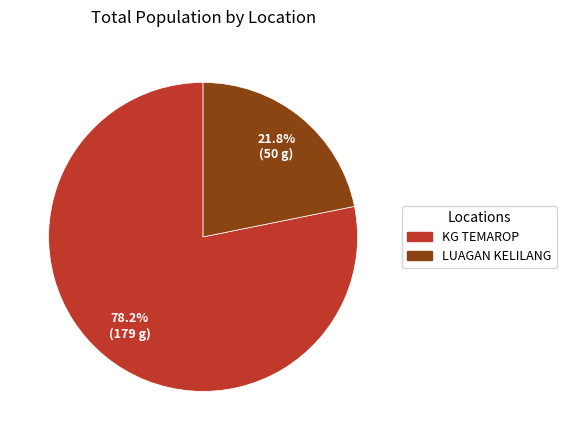

Which category has the smallest portion of the pie?

LUAGAN KELILANG